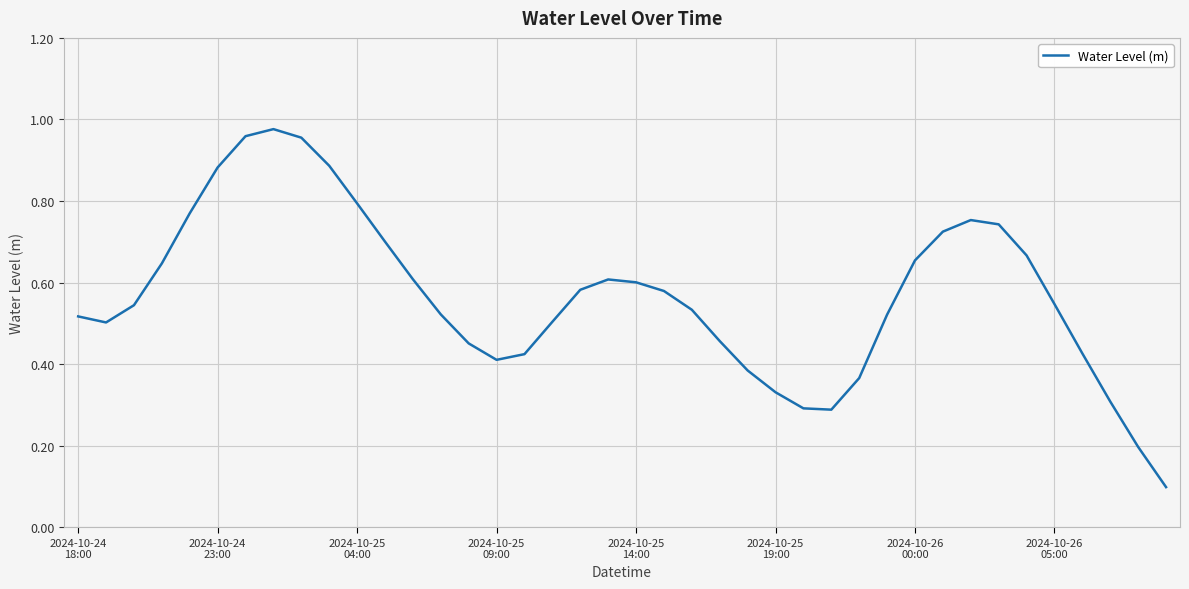

True or false: the data has more than 2 interior local peaks.

True